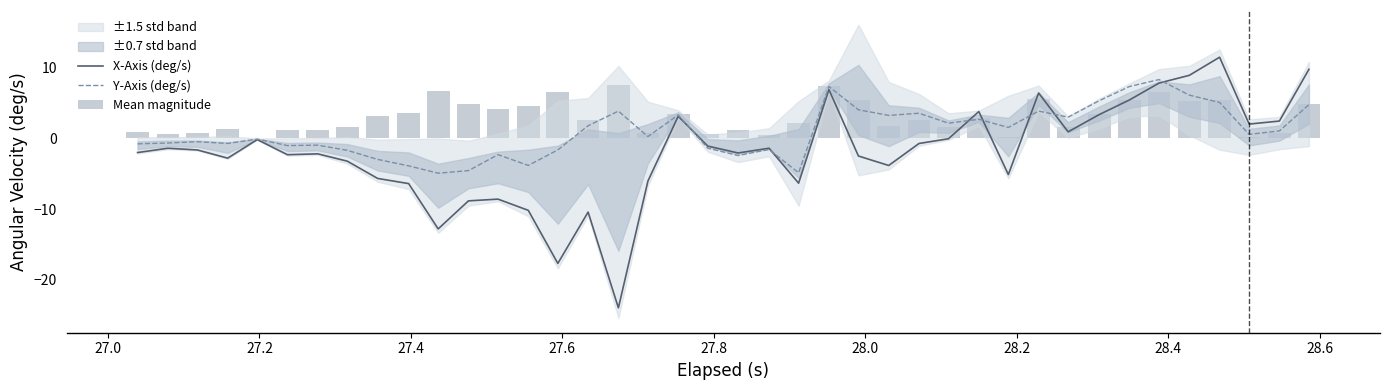

What is the value of the X-Axis (deg/s) bar at the 24th from the left?

6.9